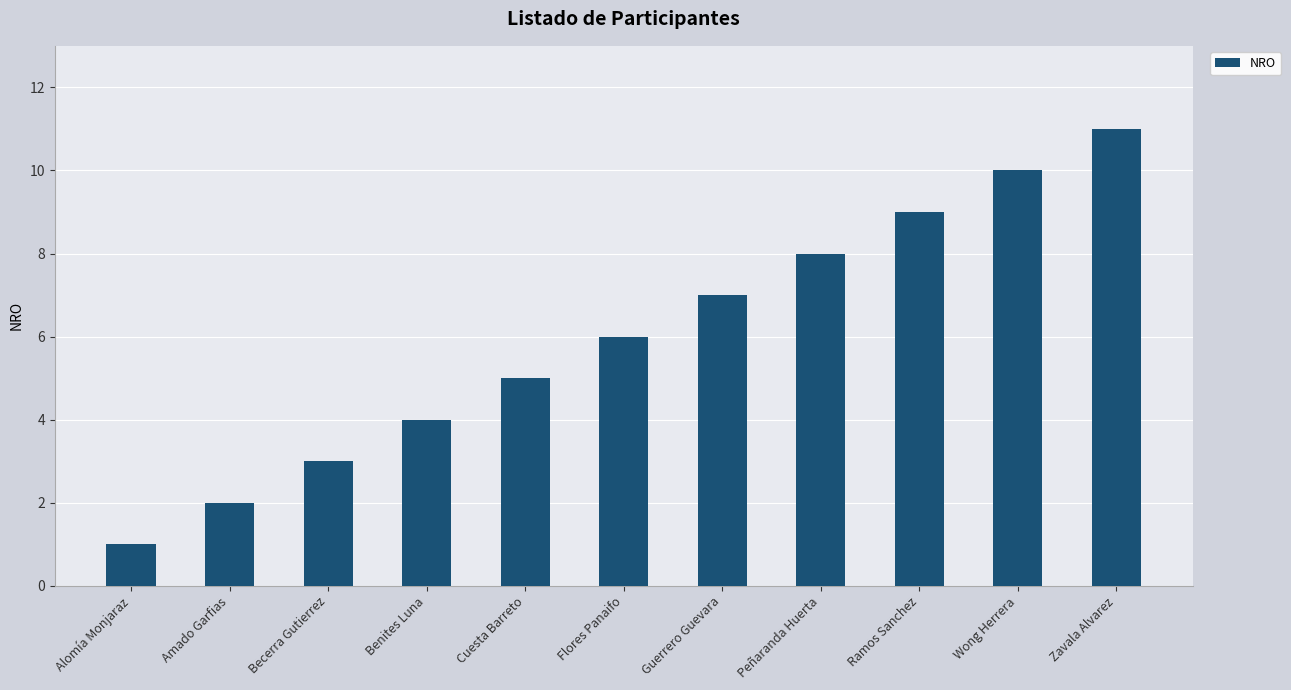

What is the sum of all values?

66